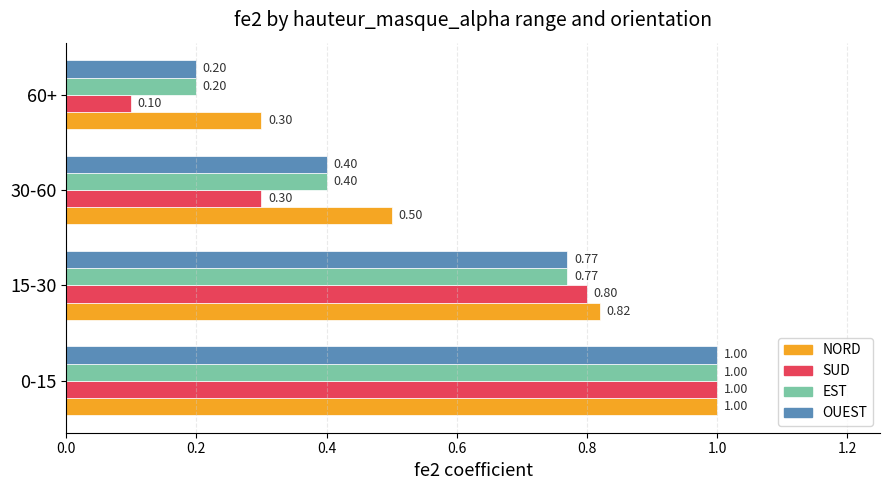

At how many categories does at least one series exceed 0?

4